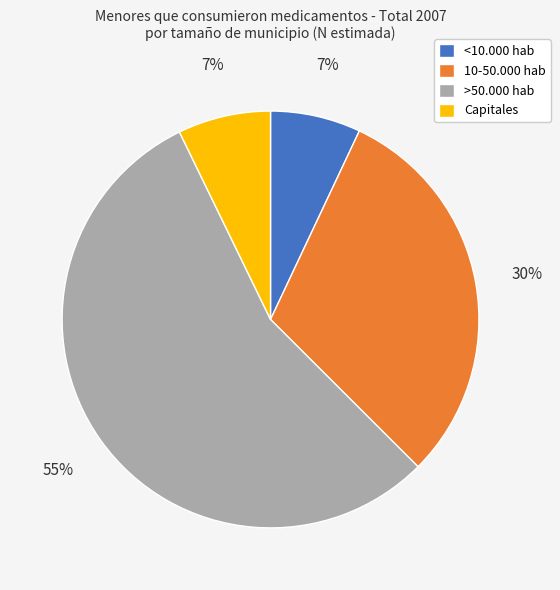

To the nearest percent, what is the average slice percentage?

25%